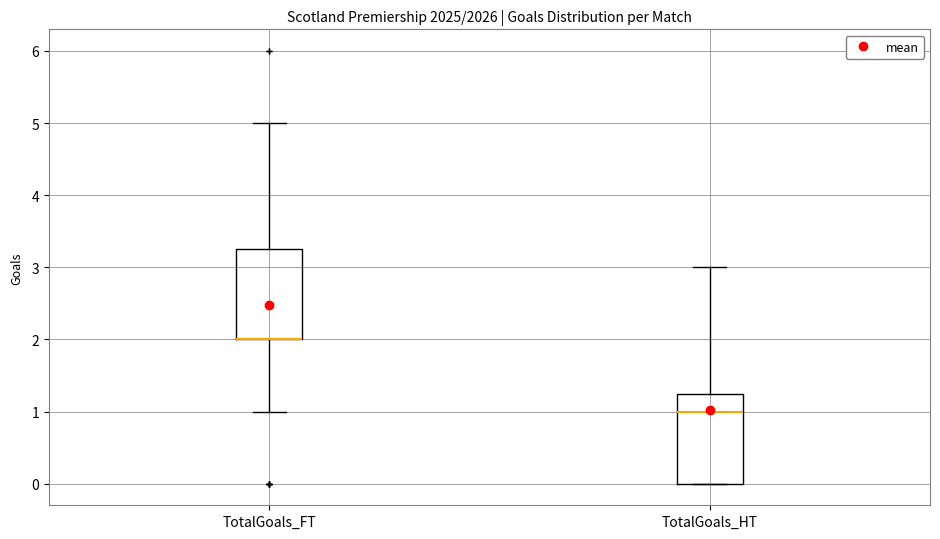

Reading left to right, read every box against the y-axis: the position of its median line, the range the box covers, and the ends of its whiskers. The values are not printed on the chart, so give them approximately, as read against the axis.

TotalGoals_FT: median 2.0 (drawn on the box's lower edge), box 2.0 to 3.3, whiskers 1.0 to 5.0
TotalGoals_HT: median 1.0, box 0.0 to 1.3, whiskers 0.0 to 3.0